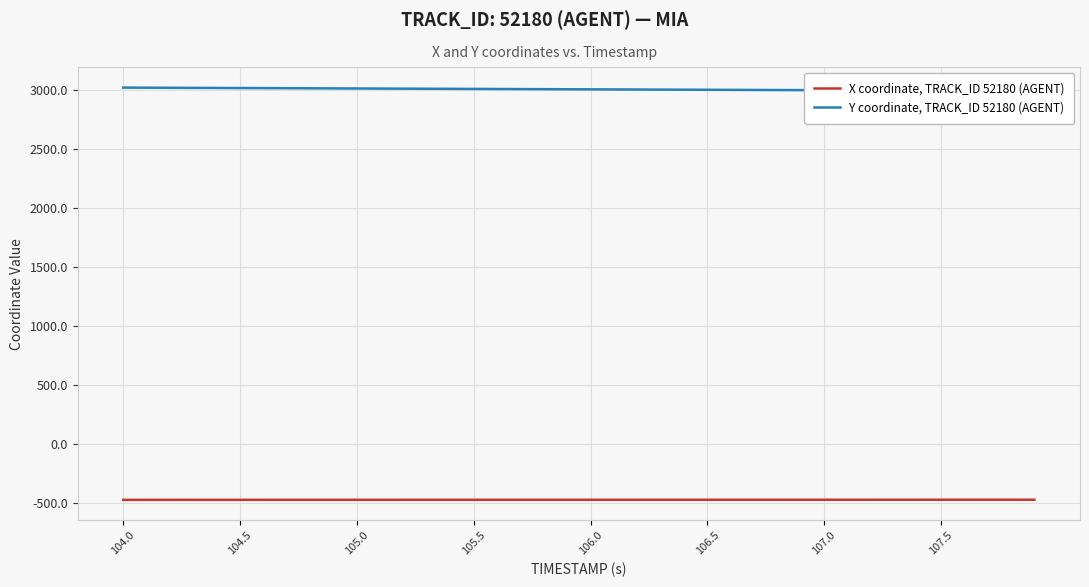

At which label does X coordinate, TRACK_ID 52180 (AGENT) reach its minimum?

104.0